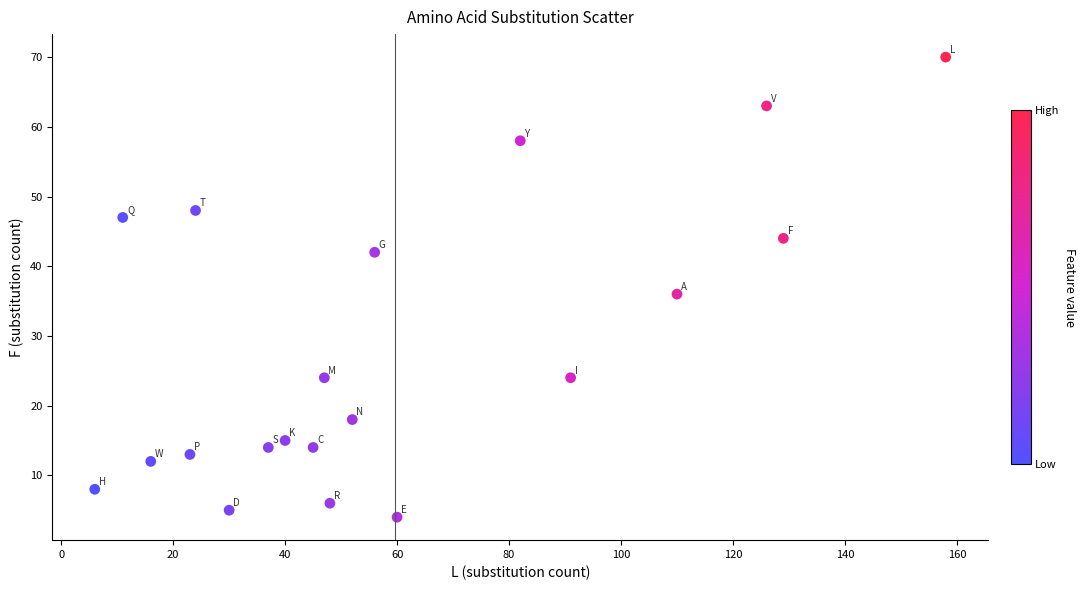

What Y value in the scatter plot is closest to 37?

36